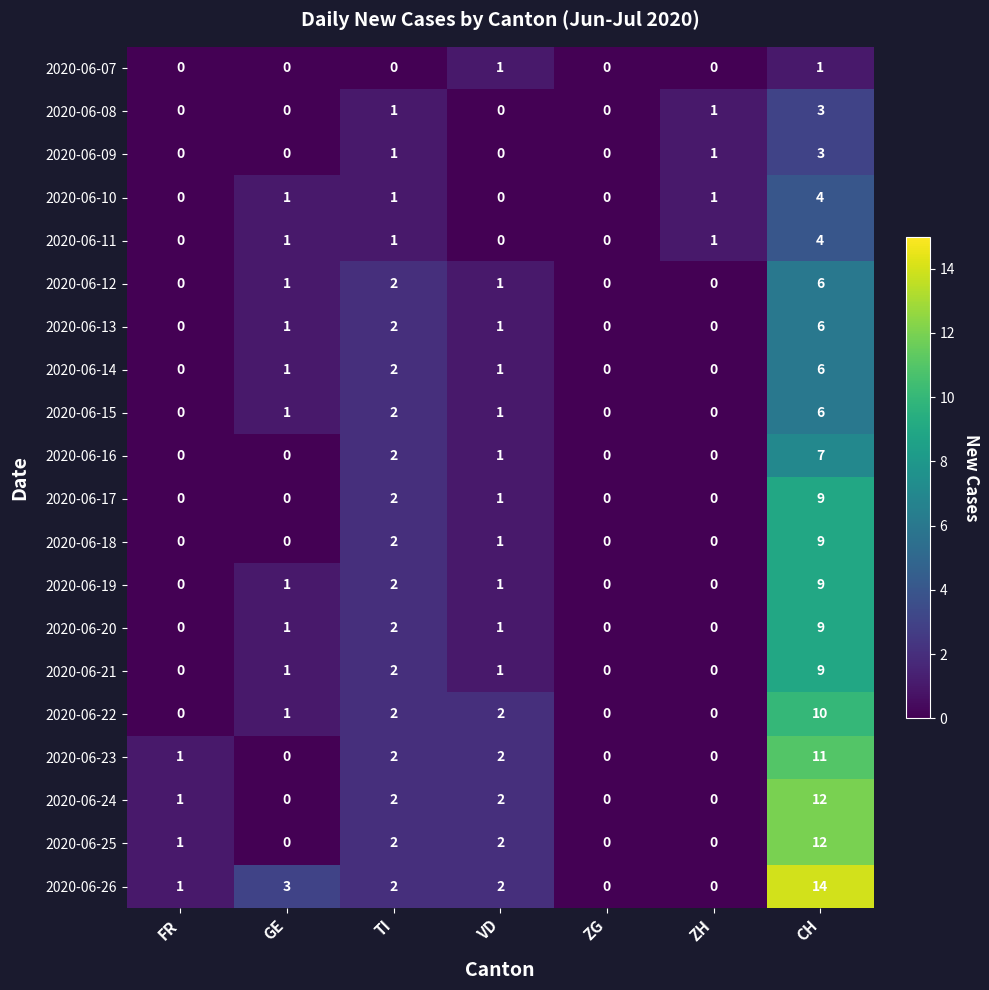

The 2020-06-20 series shows 4 at ZG. True or false?

False